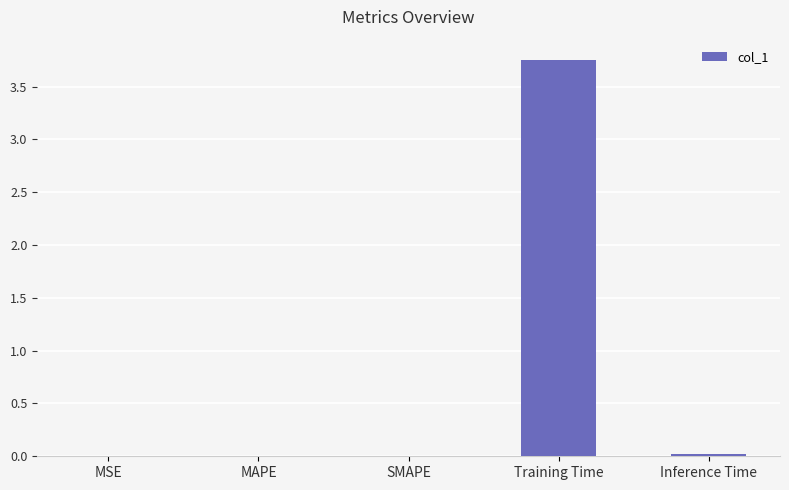

Between MSE and Training Time, which is larger?

Training Time